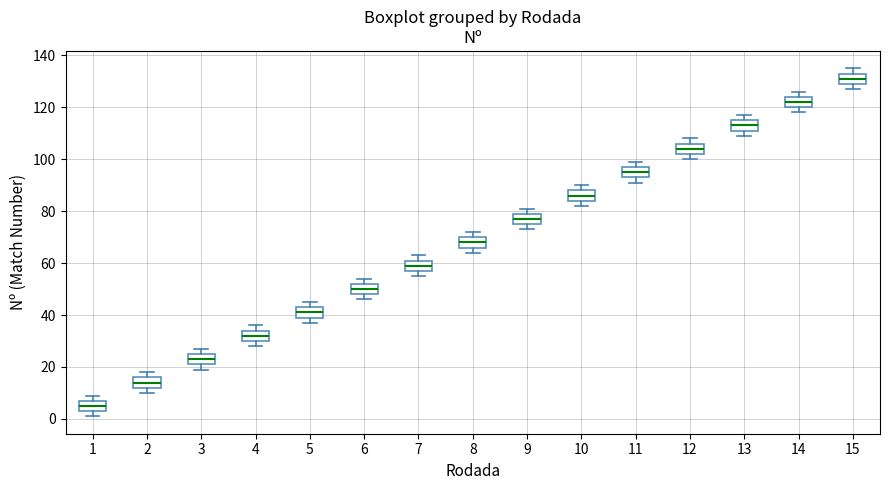

Where does the median line of the box at x = 11 sit on the y-axis? The values are not printed on the chart, so give them approximately, as read against the axis.

96